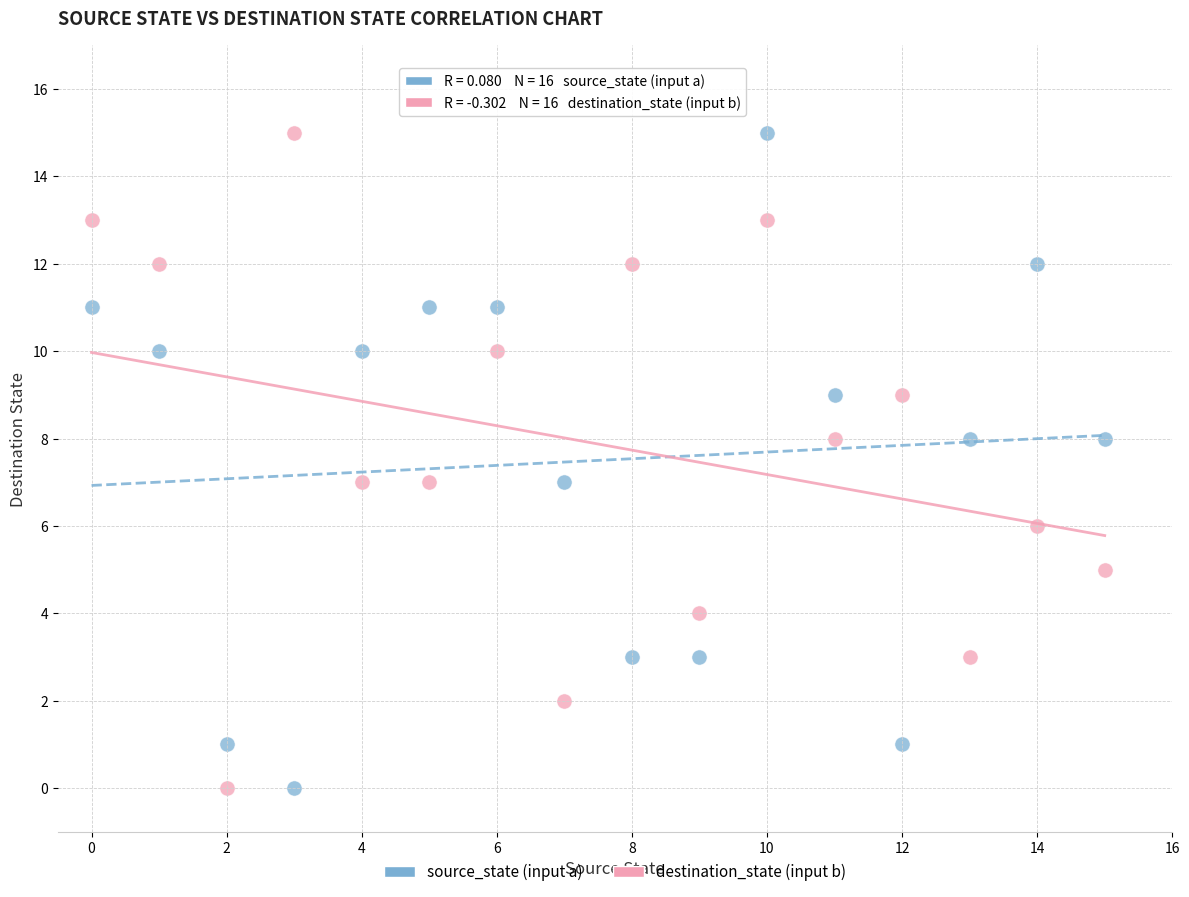

Across all data points, what is the range of Y values (max minus min)?

15